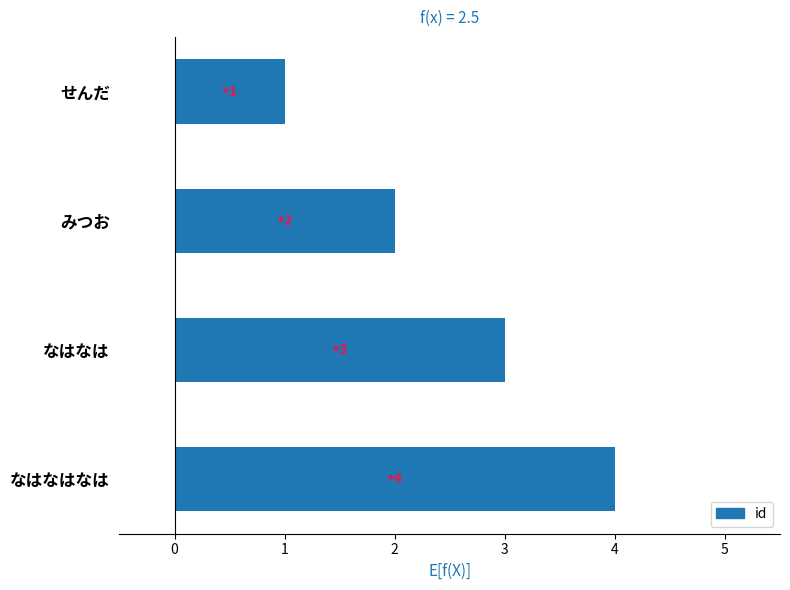

What is the difference between the second highest and second lowest values?

1